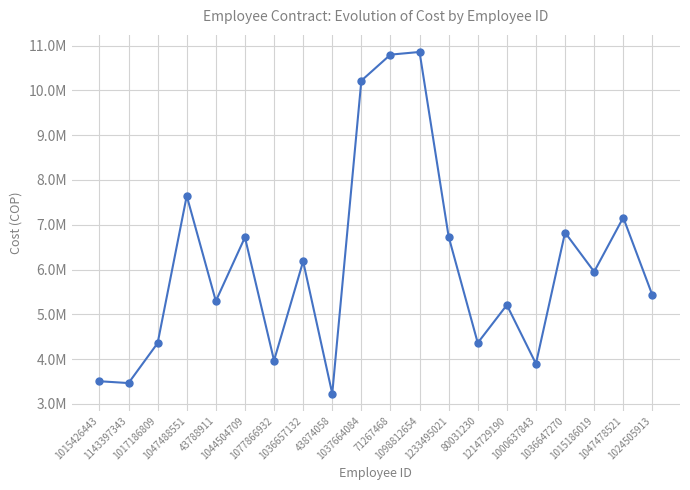

Is this an area chart (filled region under the line)?

No